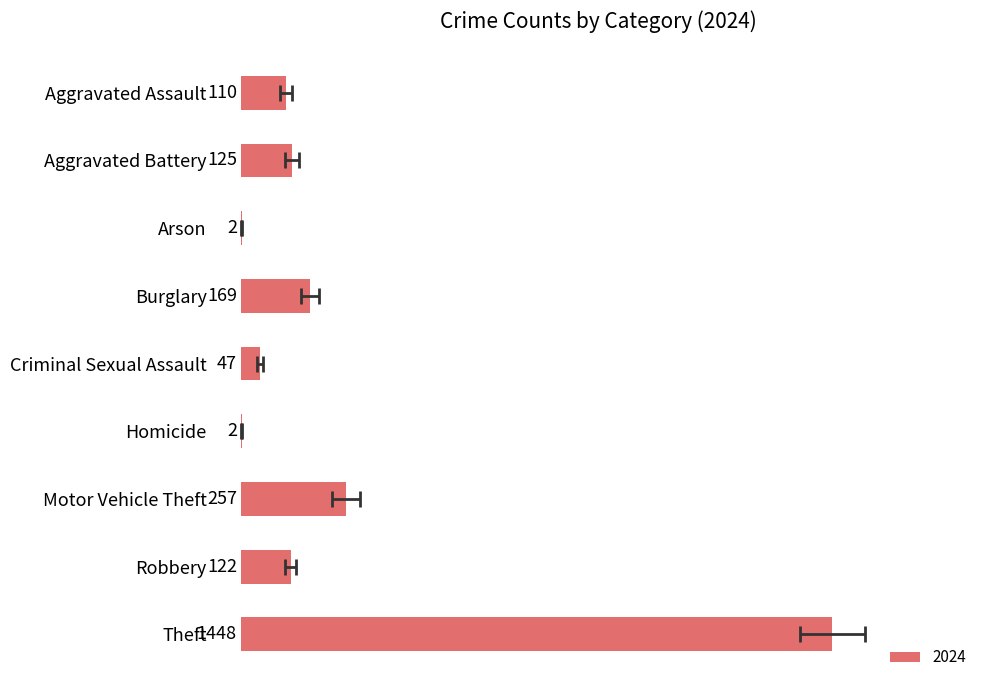

Which has a higher value, Motor Vehicle Theft or Burglary?

Motor Vehicle Theft